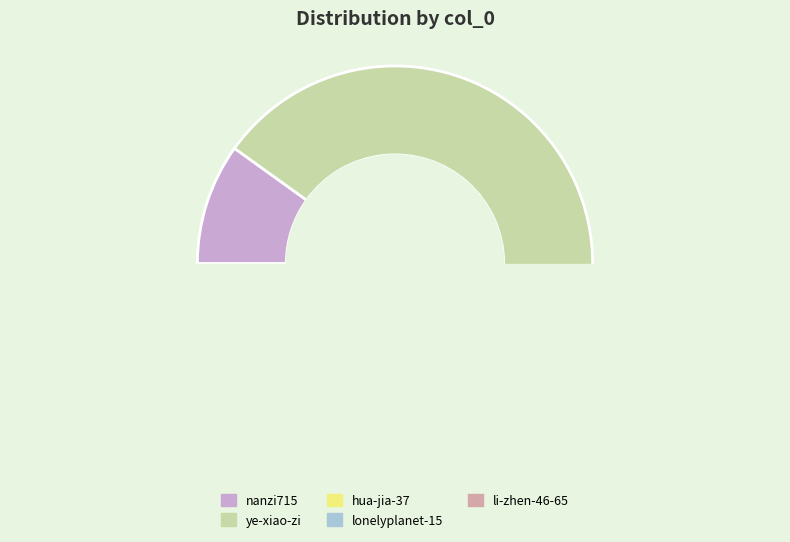

How many segments does this pie chart have?

5